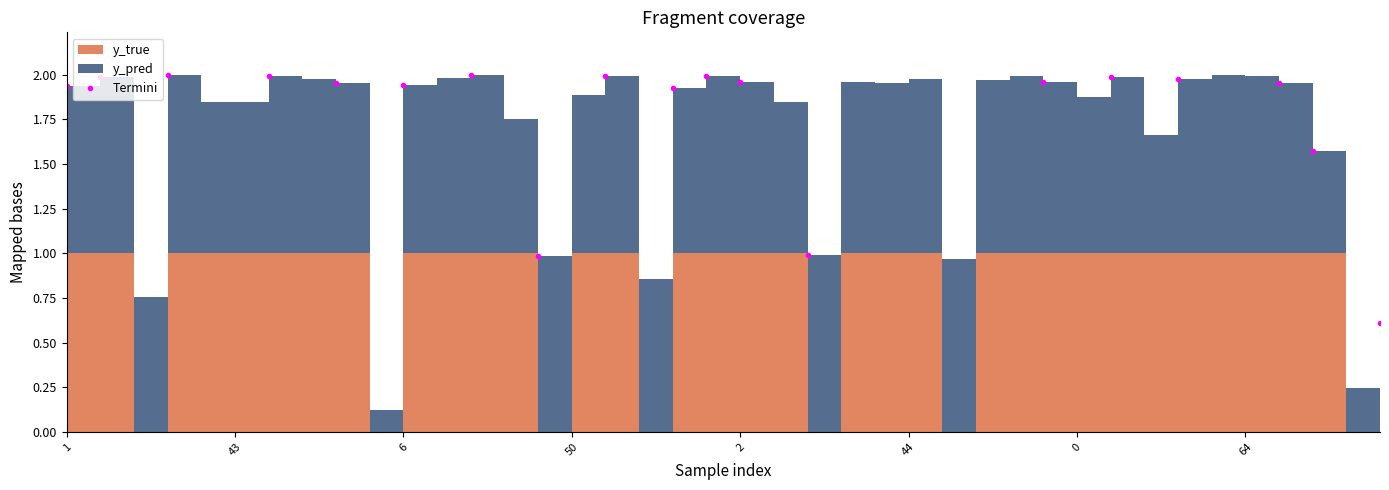

Where does the data first go above 1?

1